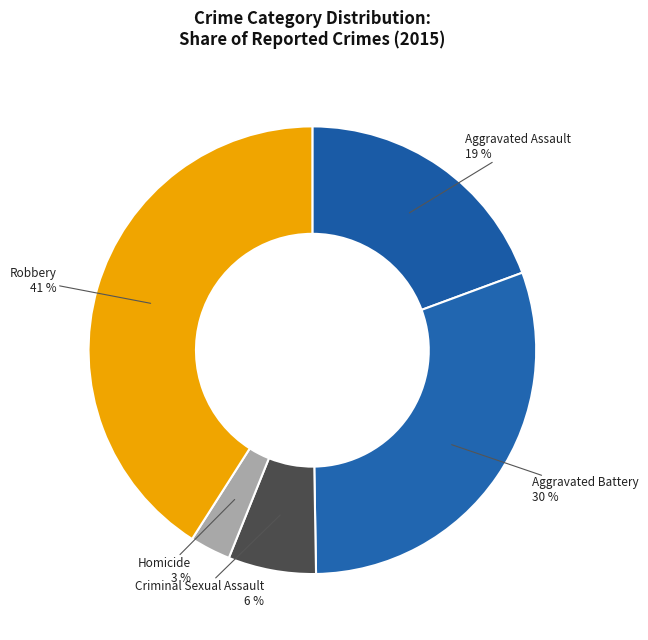

Is it true that Criminal Sexual Assault is 1% of the pie?

False